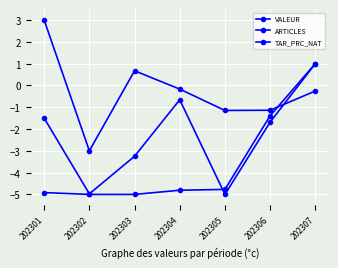

Between 202301 and 202305, which series saw the biggest shift?

VALEUR